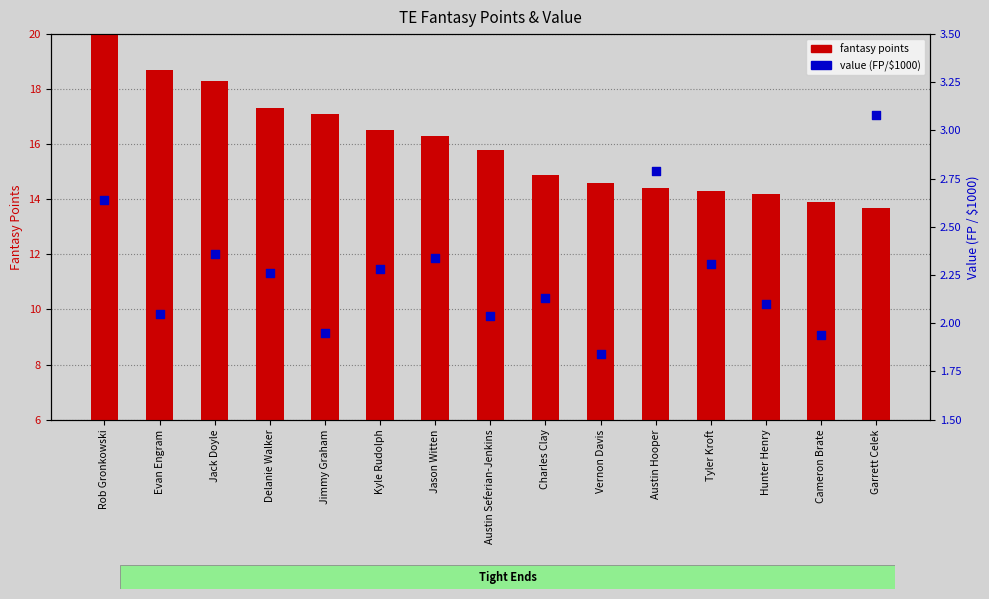

At which category is the sum across all series the highest?

Rob Gronkowski